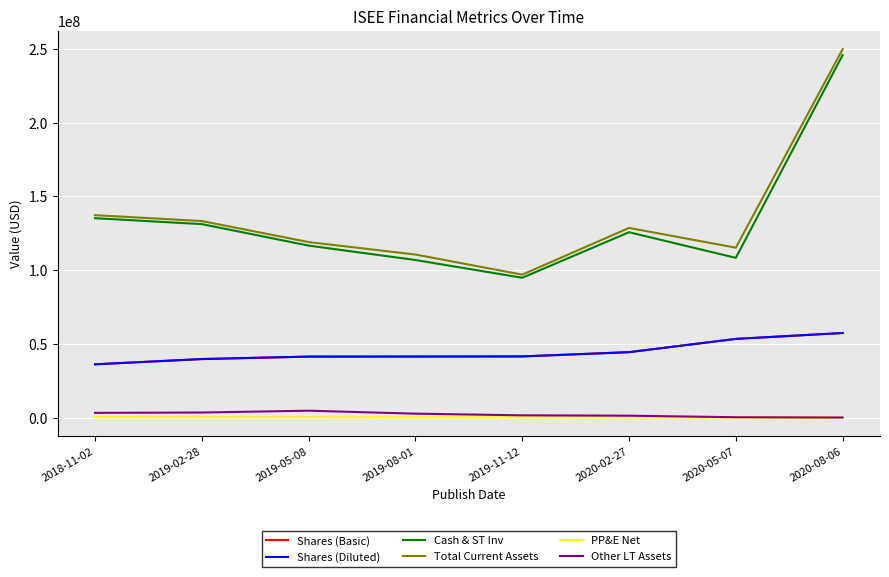

True or false: Other LT Assets and Shares (Diluted) intersect in this chart.

False